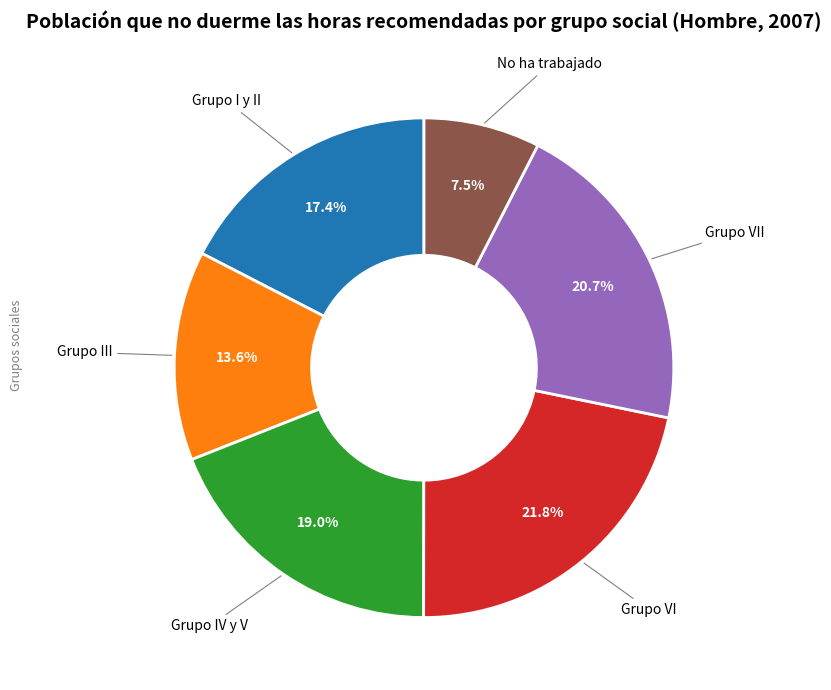

Does any single category account for the majority?

No